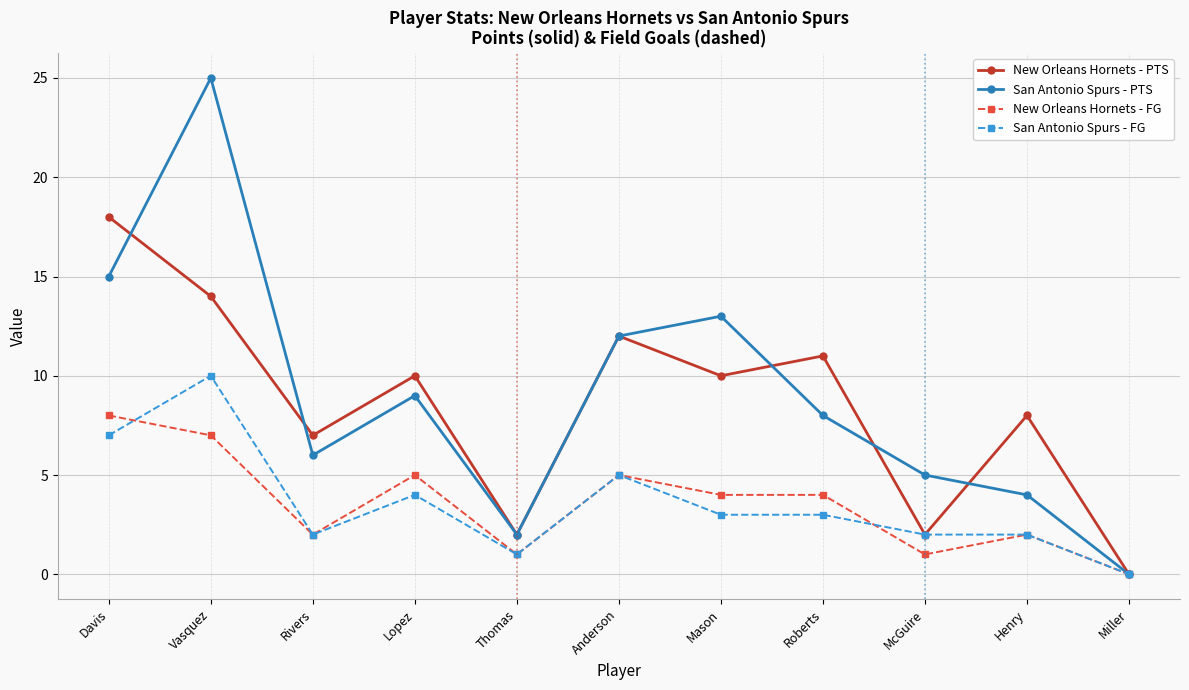

At which label does San Antonio Spurs - FG reach its minimum?

Miller